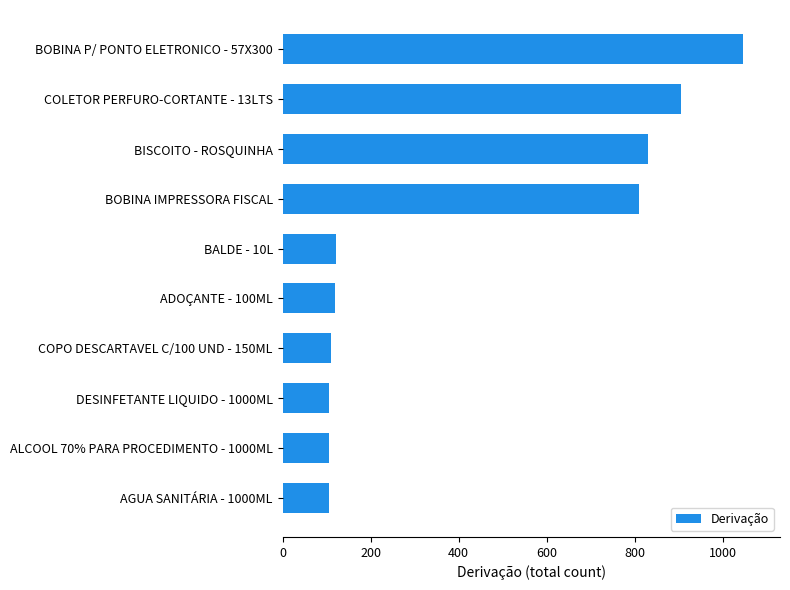

What is the smallest value displayed?

105